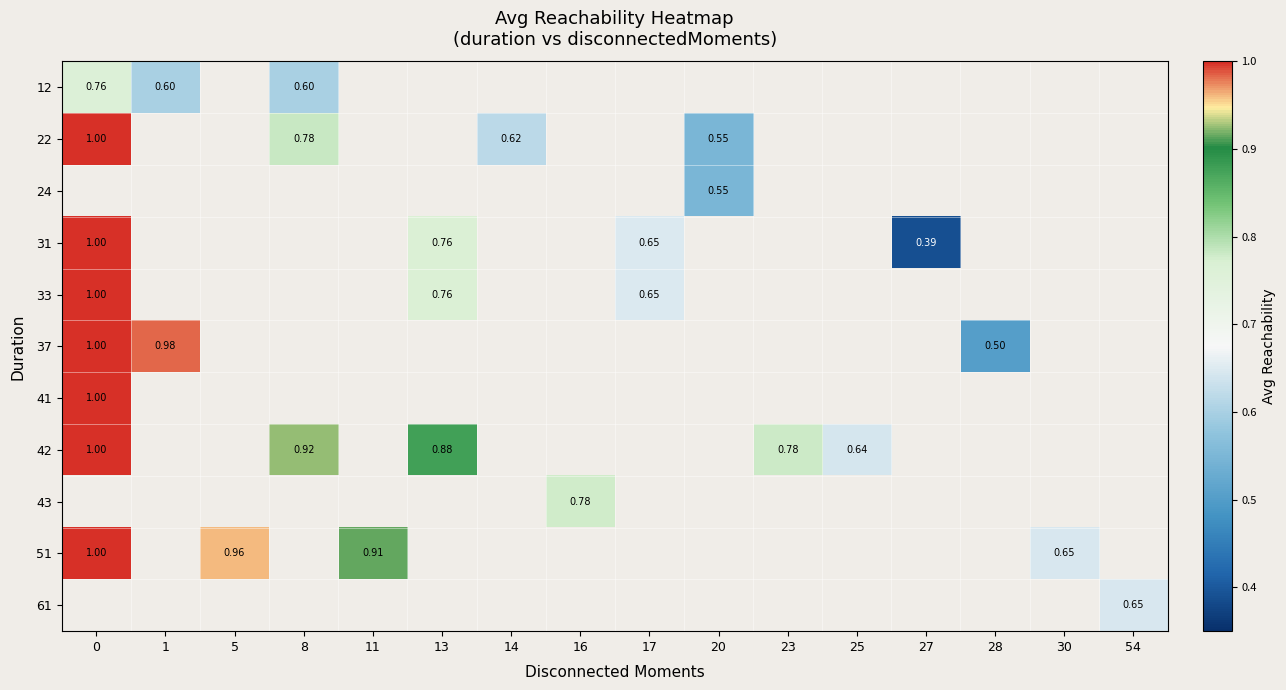

Which series has the widest spread of values?

31